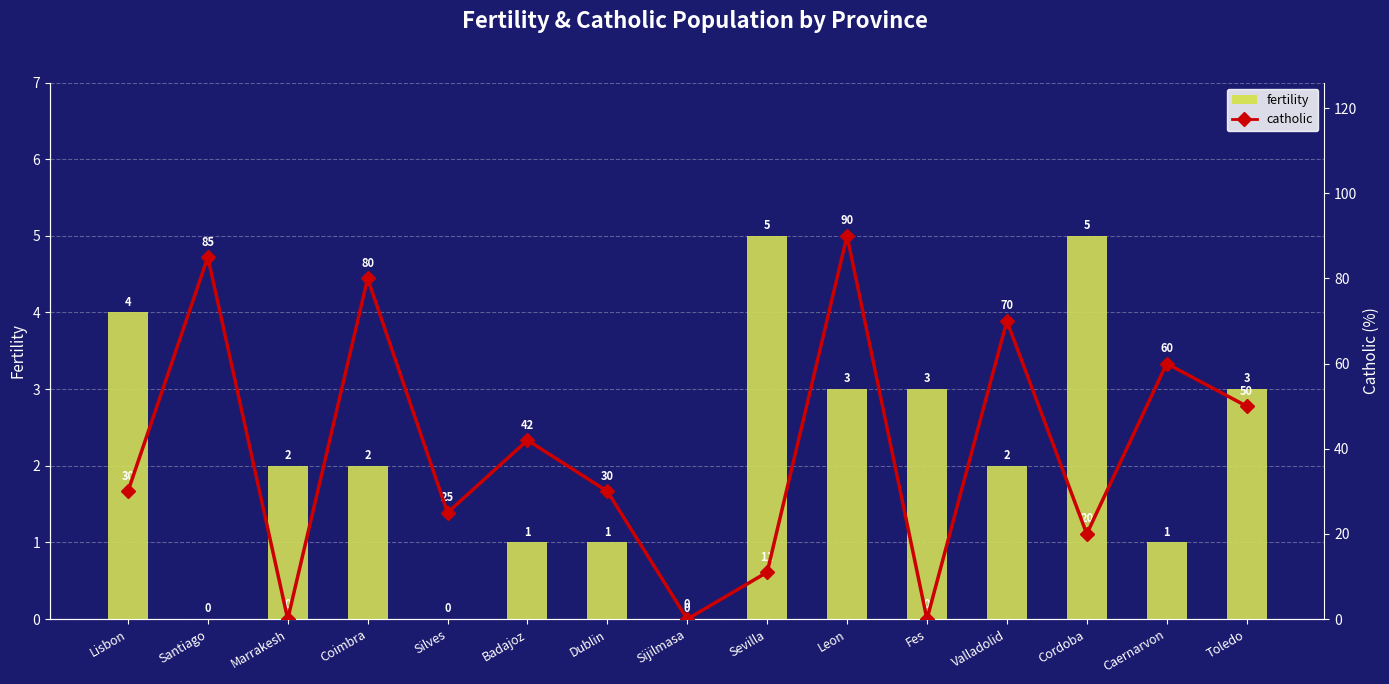

At which label does catholic first exceed 30?

Santiago